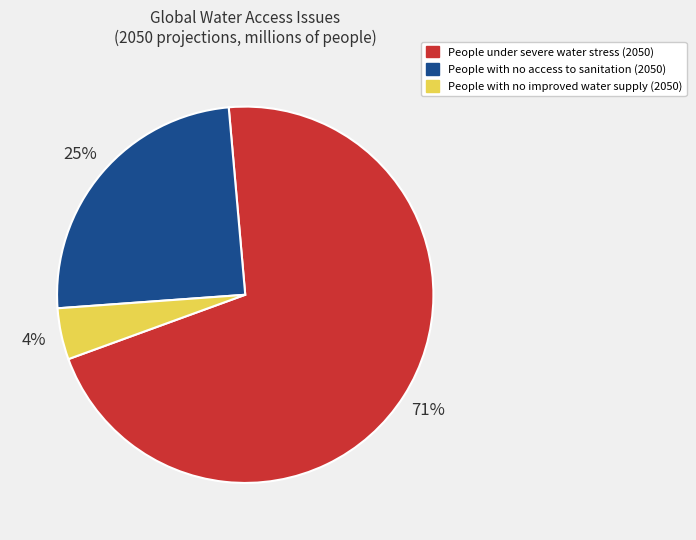

Does any single category account for the majority?

Yes